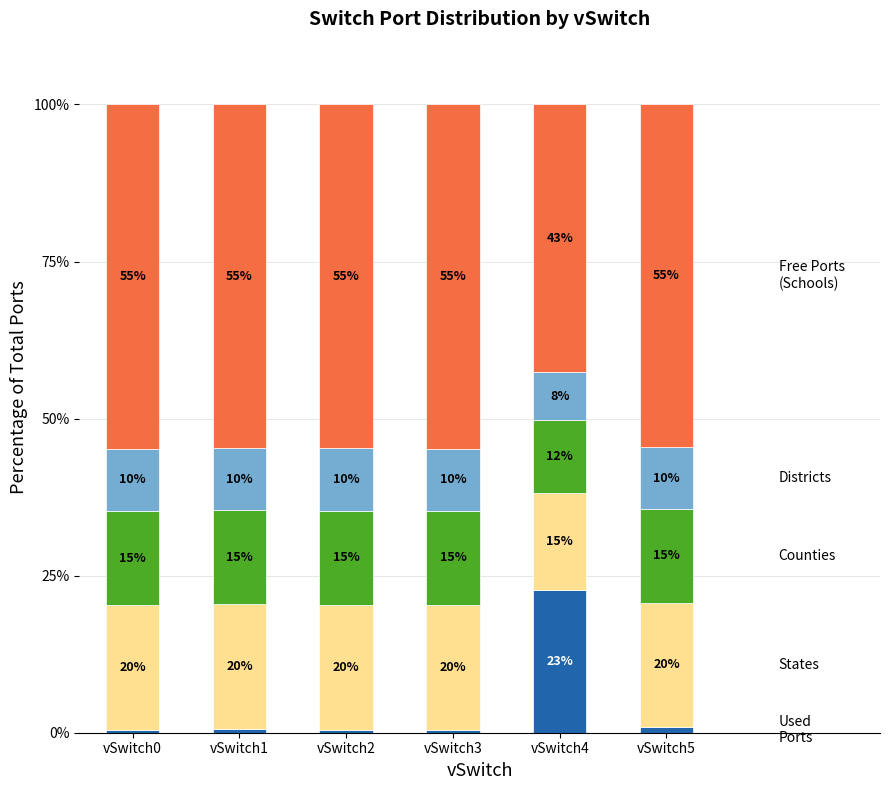

What is the total value across all series at vSwitch3?

100.0